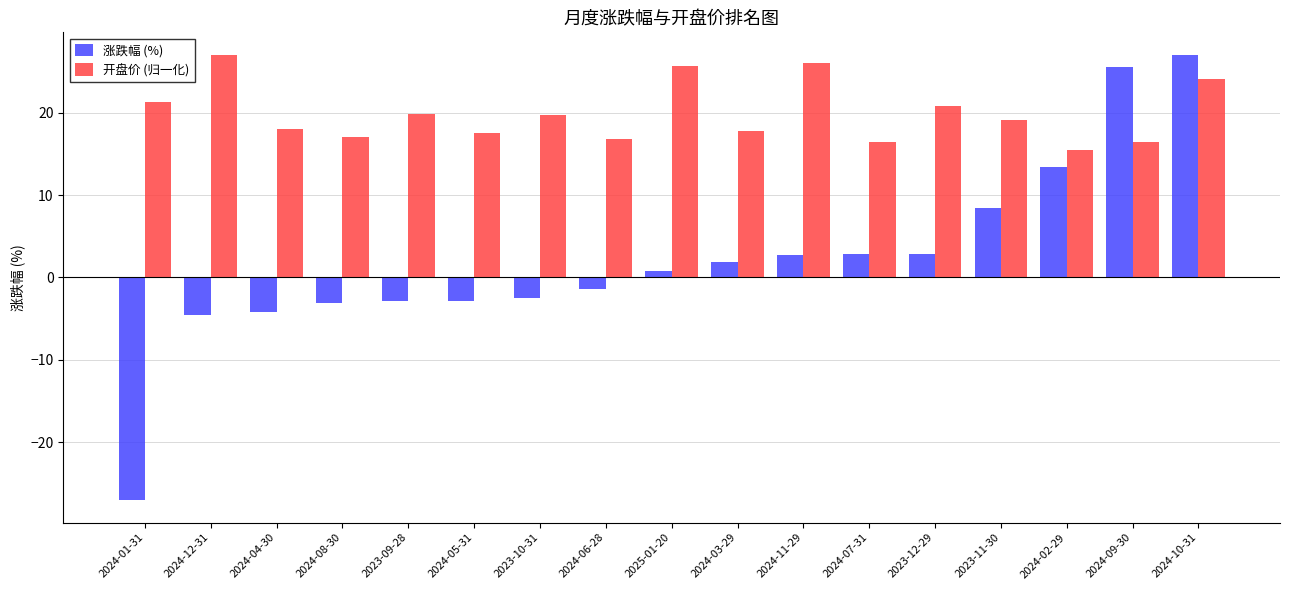

The 涨跌幅 (%) series shows -27.1 at 2024-01-31. True or false?

True